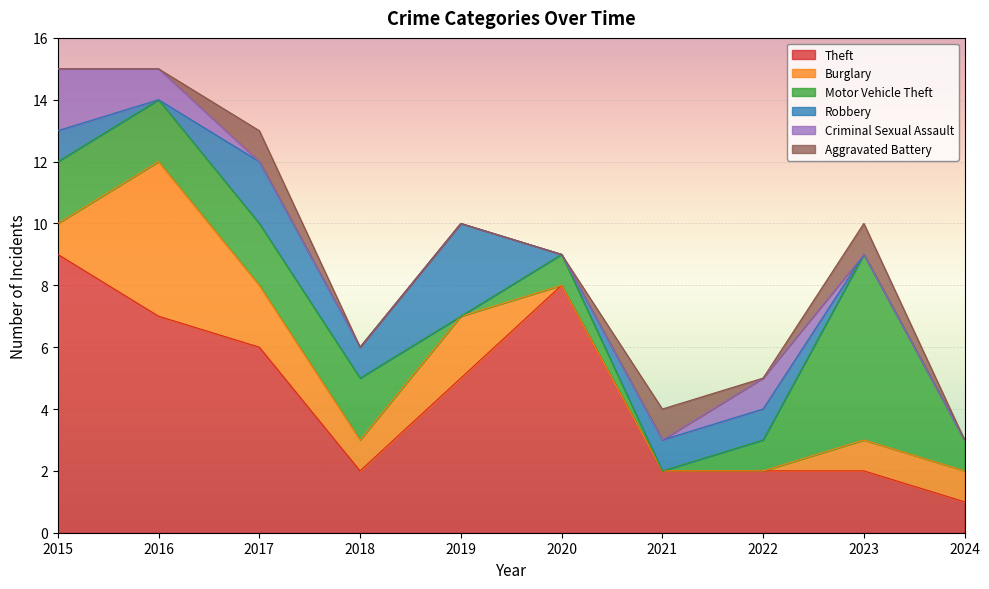

Where do Theft and Motor Vehicle Theft first cross each other?

2022 and 2023